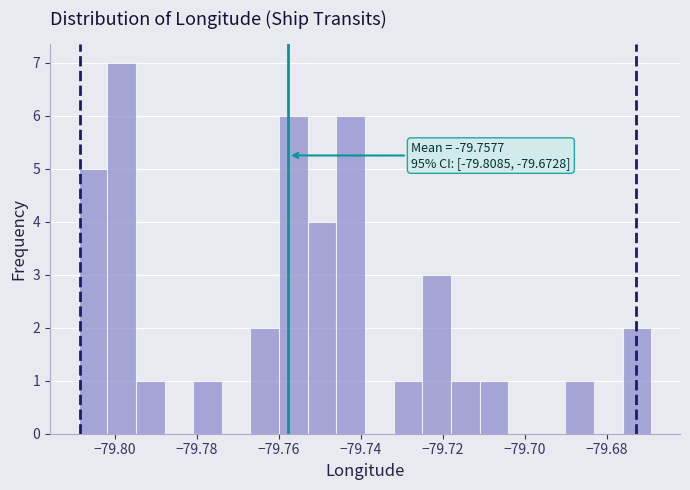

Read against the x-axis, roughly where is the centre of the tallest bar?

-79.798